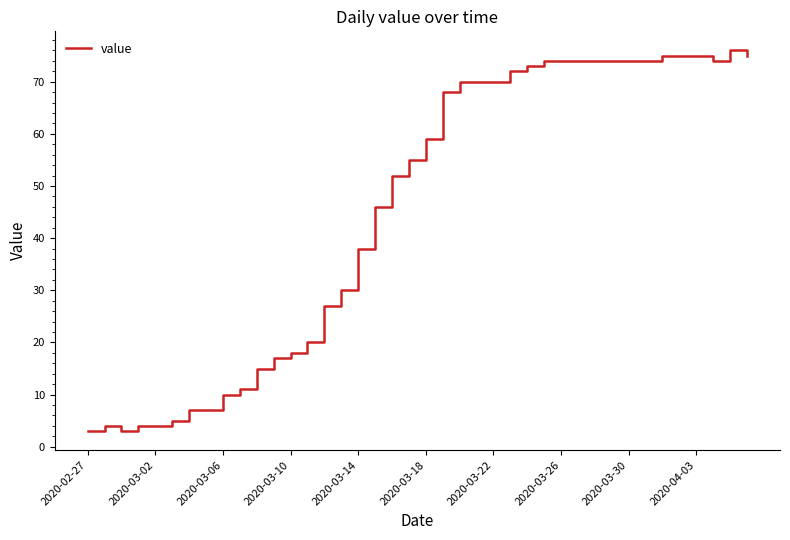

What is the difference between the maximum and minimum values?

73